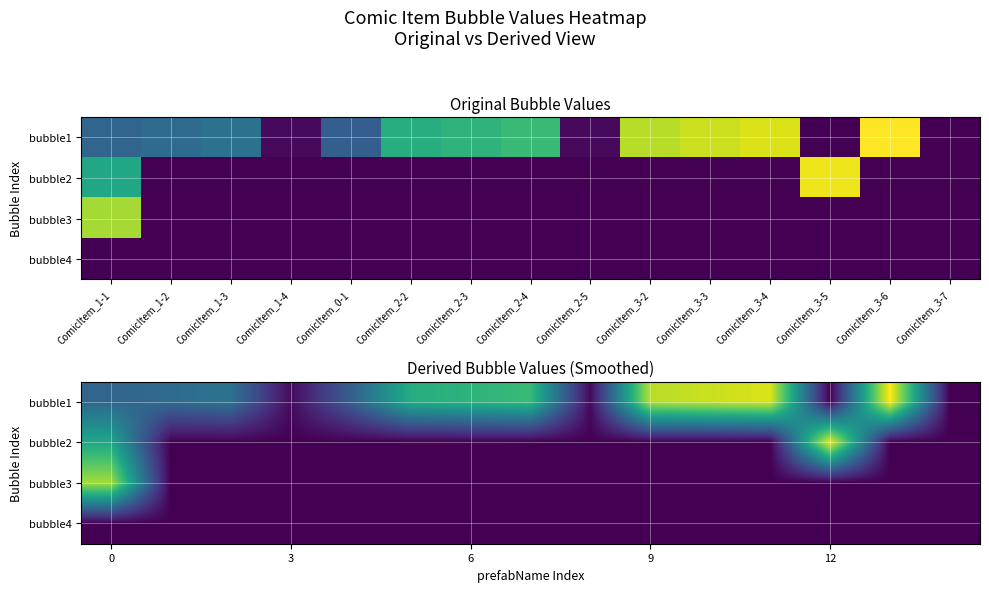

The bubble1 series shows 43 at 9. True or false?

False